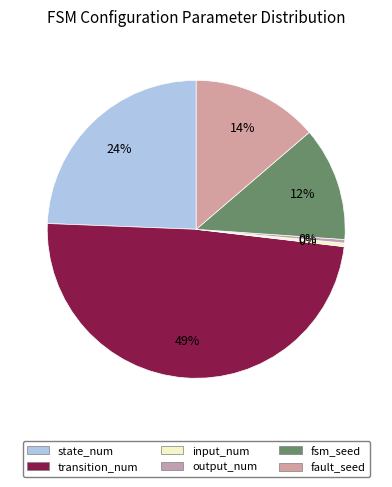

What percentage do output_num and state_num together represent?

24.8%